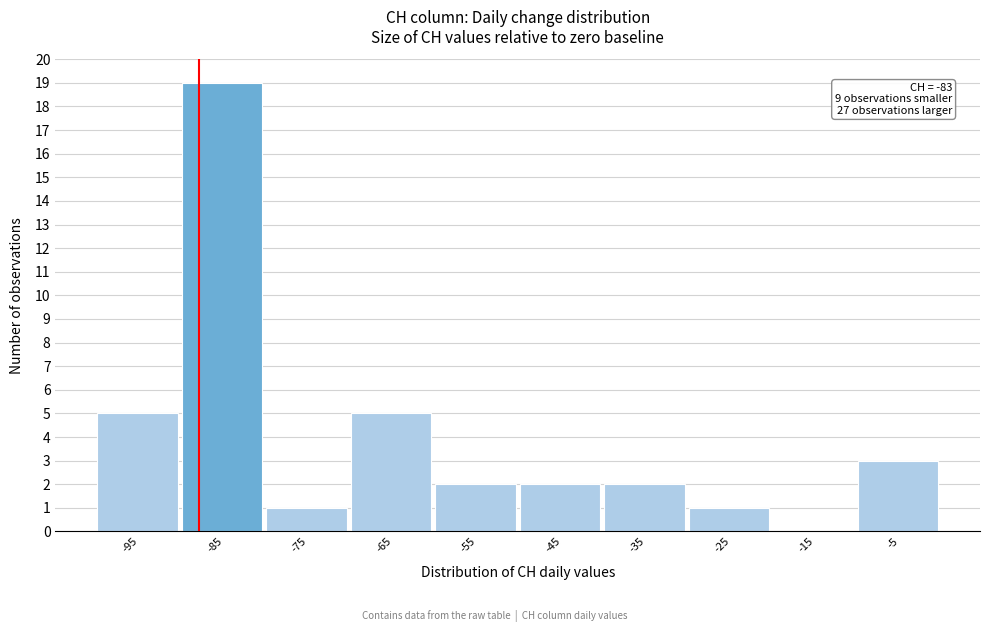

Reading right to left, what are all the values shown in this chart?

-5=3	-15=0	-25=1	-35=2	-45=2	-55=2	-65=5	-75=1	-85=19	-95=5